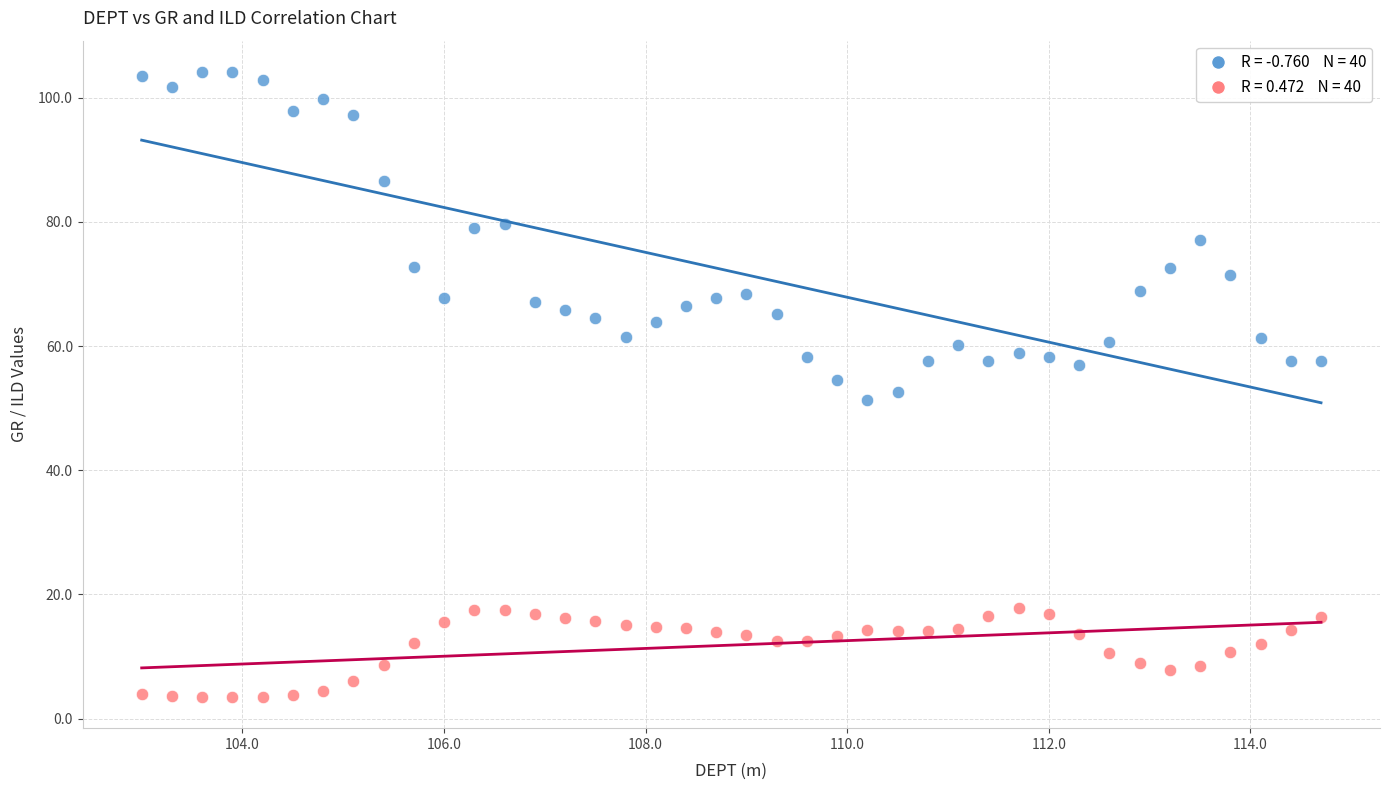

Across all data points, what is the range of Y values (max minus min)?

100.7